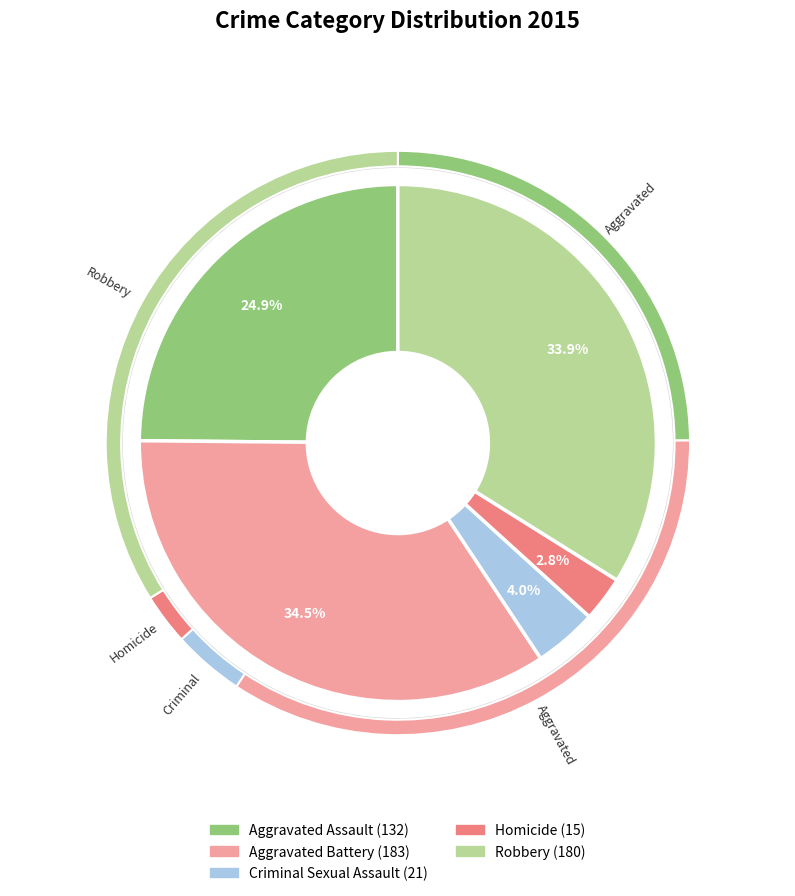

What is the change in value from Criminal Sexual Assault to Homicide?

-6